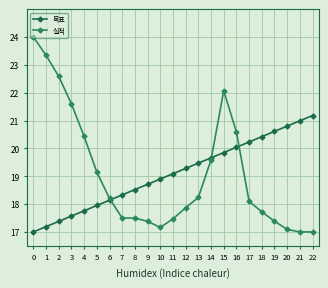

Is this an area chart (filled region under the line)?

No